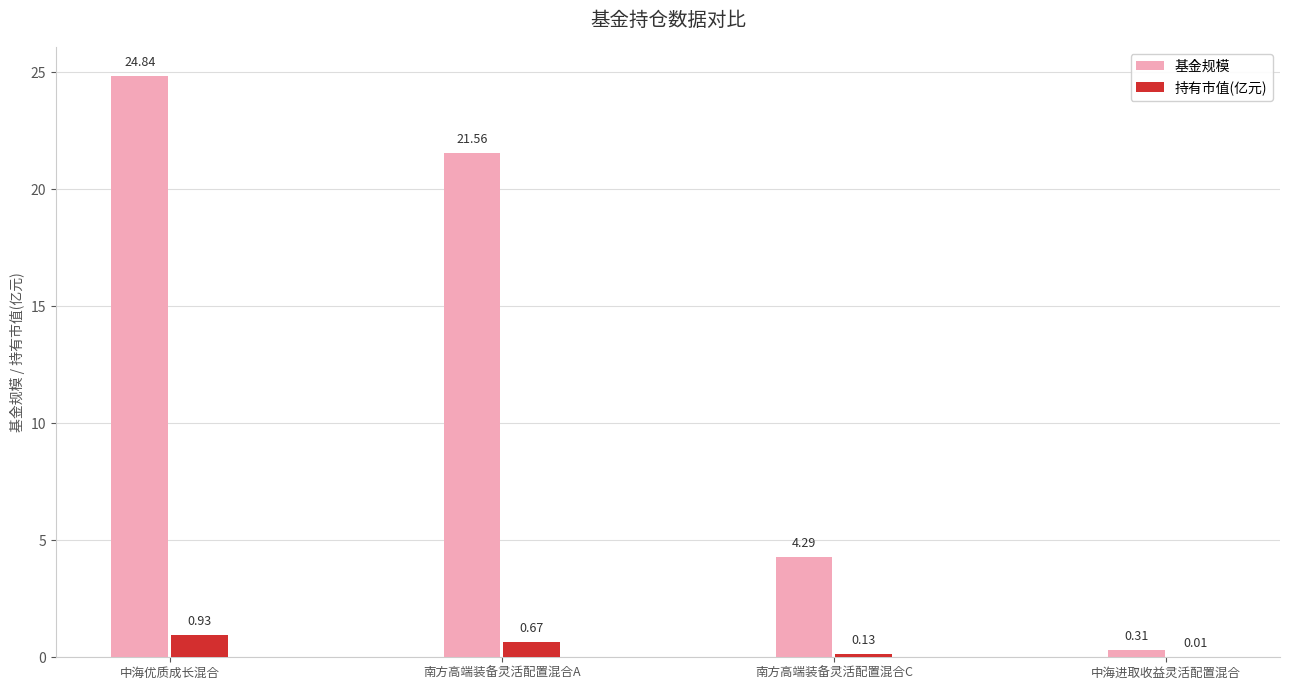

Which category has the highest value across all series?

中海优质成长混合